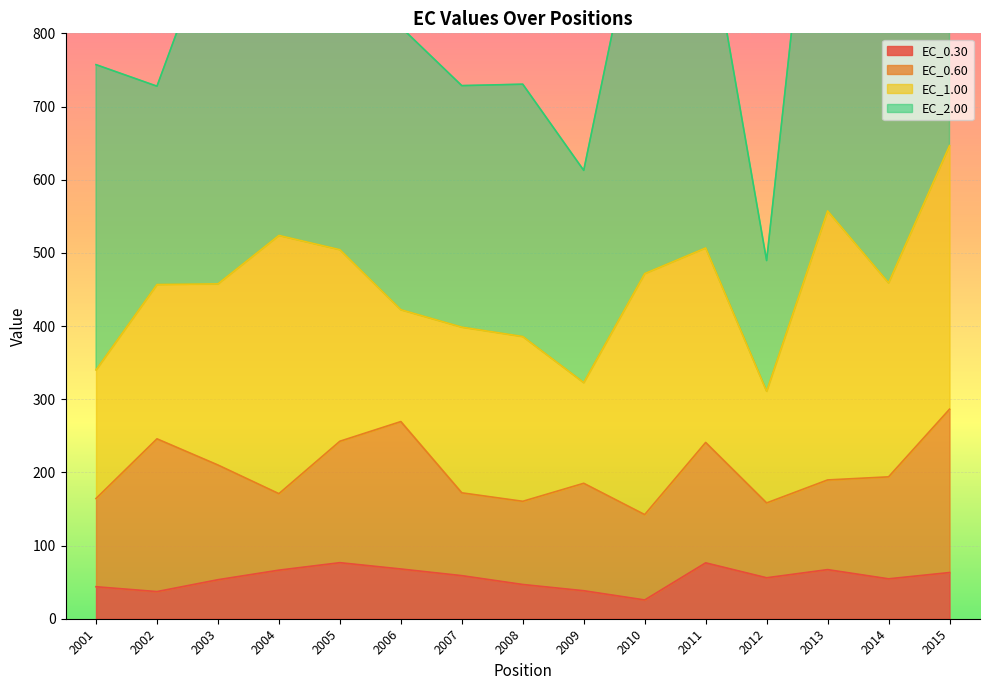

List the series in order of their peak value, highest first.

EC_2.00, EC_1.00, EC_0.60, EC_0.30